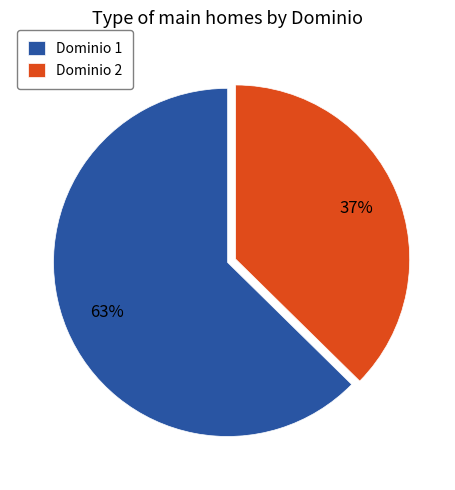

To the nearest percent, what is the combined percentage of Dominio 1 and Dominio 2?

100%